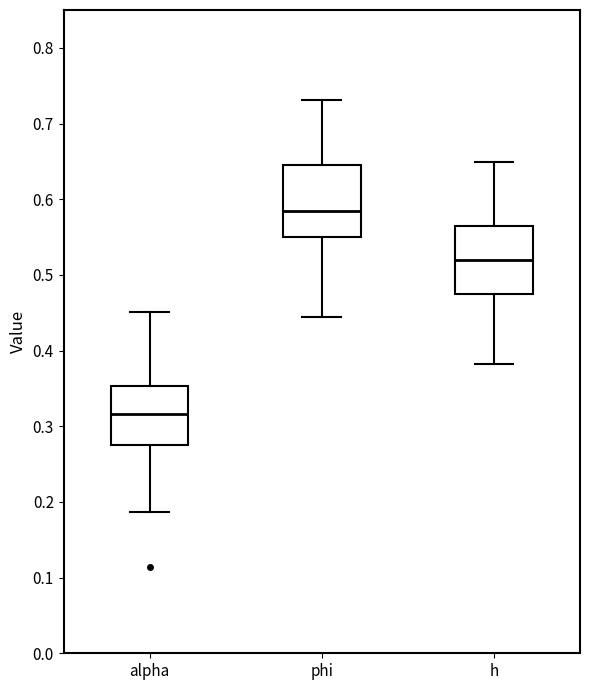

Which box's median line is the lowest?

alpha